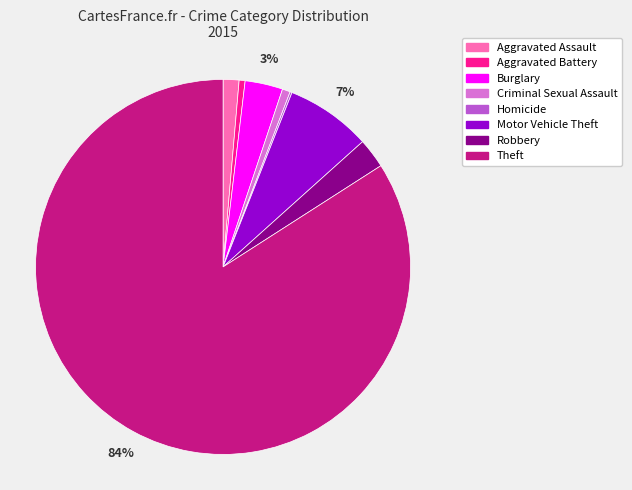

Is it true that Burglary is 3% of the pie?

True